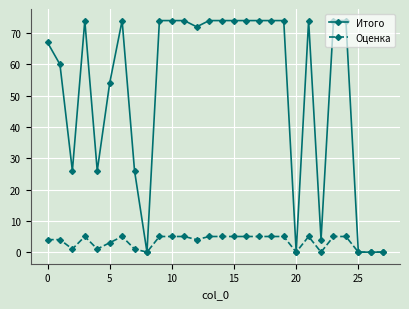

At how many categories does at least one series exceed 40?

19